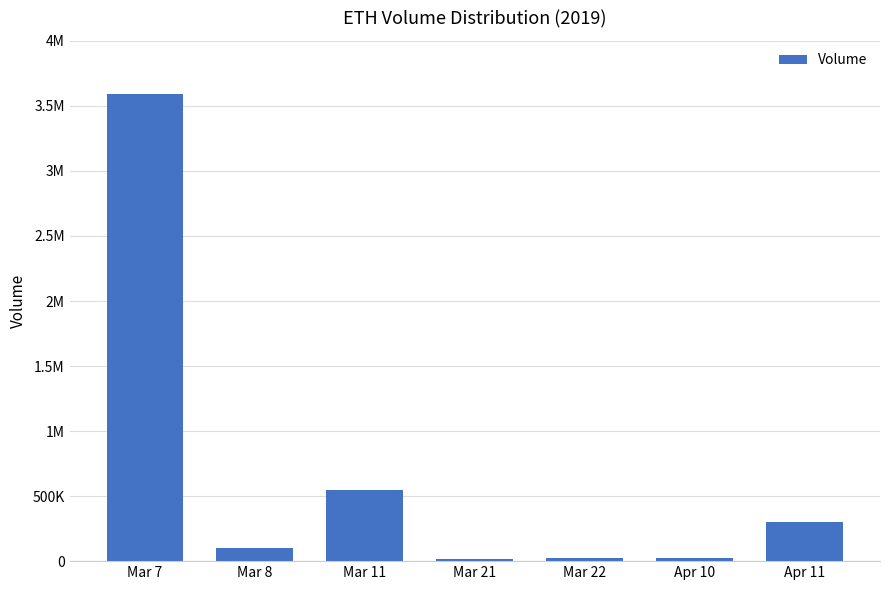

Reading left to right, transcribe all the data shown in this chart.

Mar 7=3595200	Mar 8=100000	Mar 11=545800	Mar 21=14700	Mar 22=25000	Apr 10=25000	Apr 11=300000